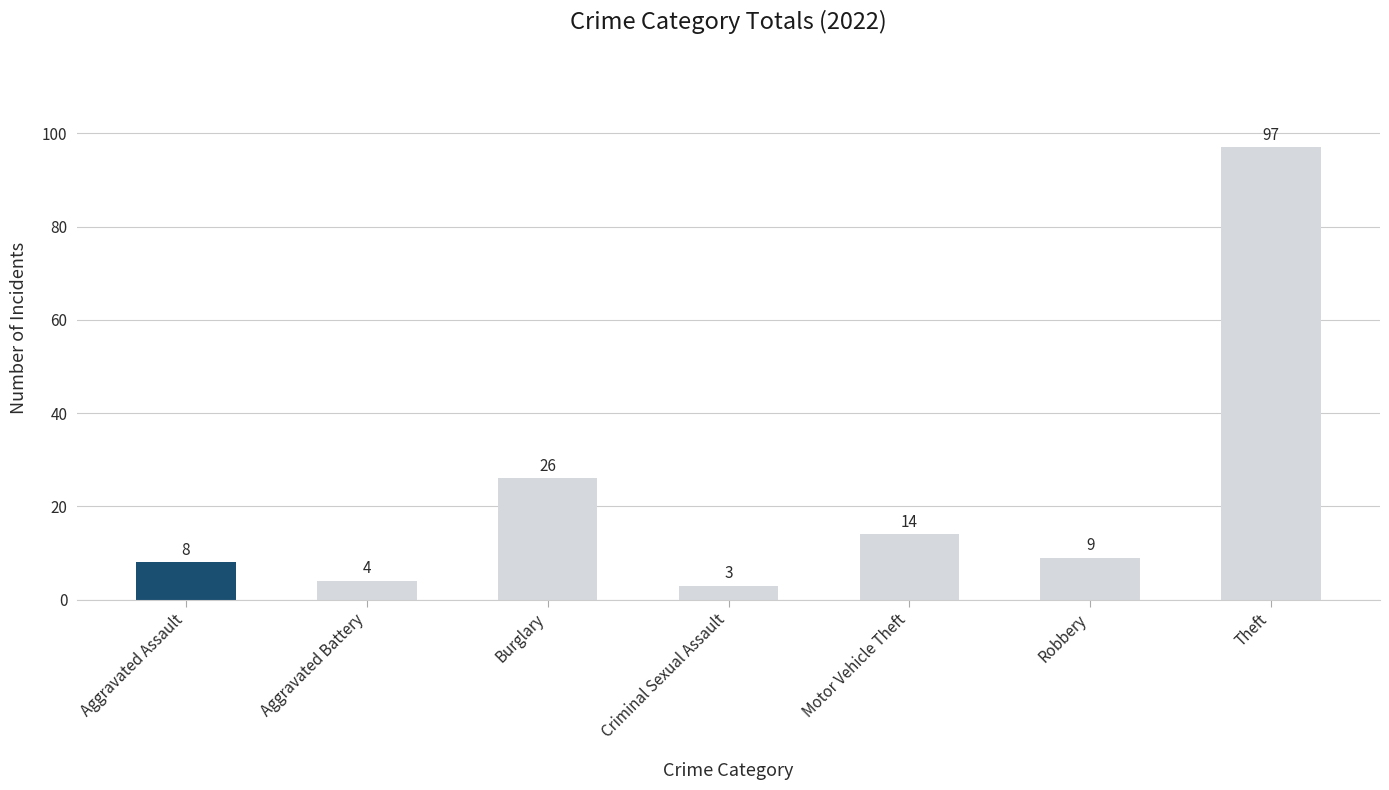

Rank the categories by value from lowest to highest.

Criminal Sexual Assault, Aggravated Battery, Aggravated Assault, Robbery, Motor Vehicle Theft, Burglary, Theft